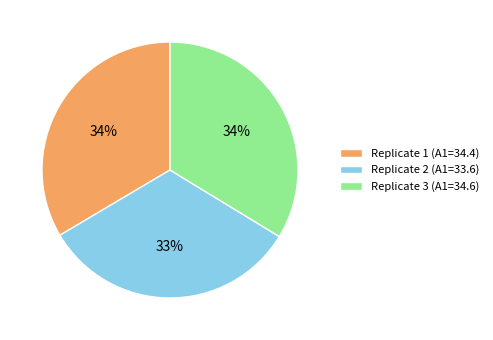

To the nearest percent, what is the difference between the largest and smallest slice percentages?

1%